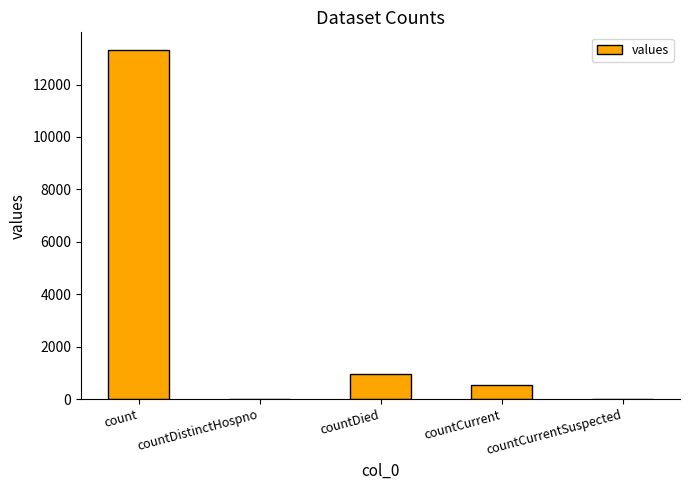

True or false: the data shows 422 at countDied.

False